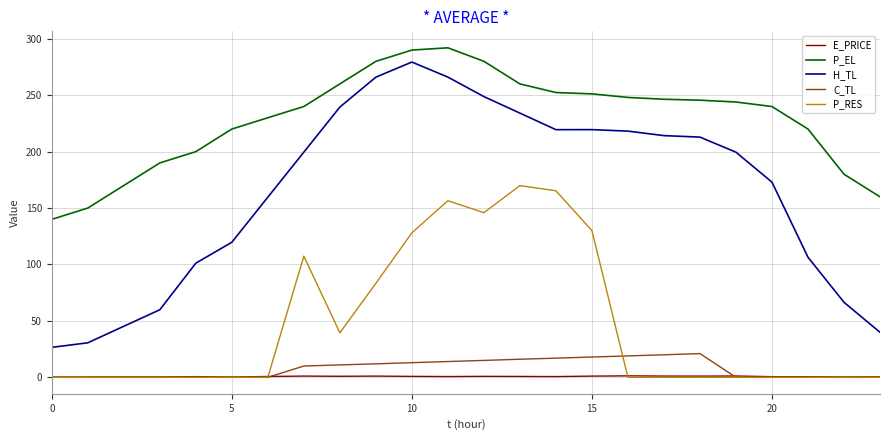

Does the chart have visible grid lines?

Yes